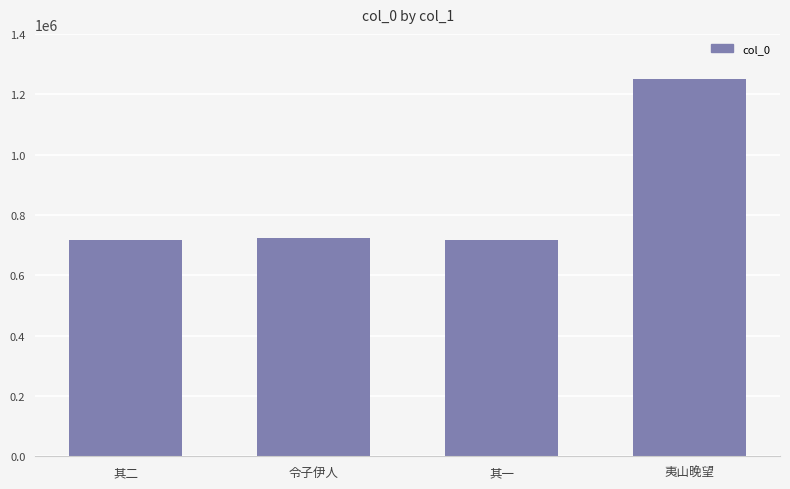

How many bars are there in total?

4